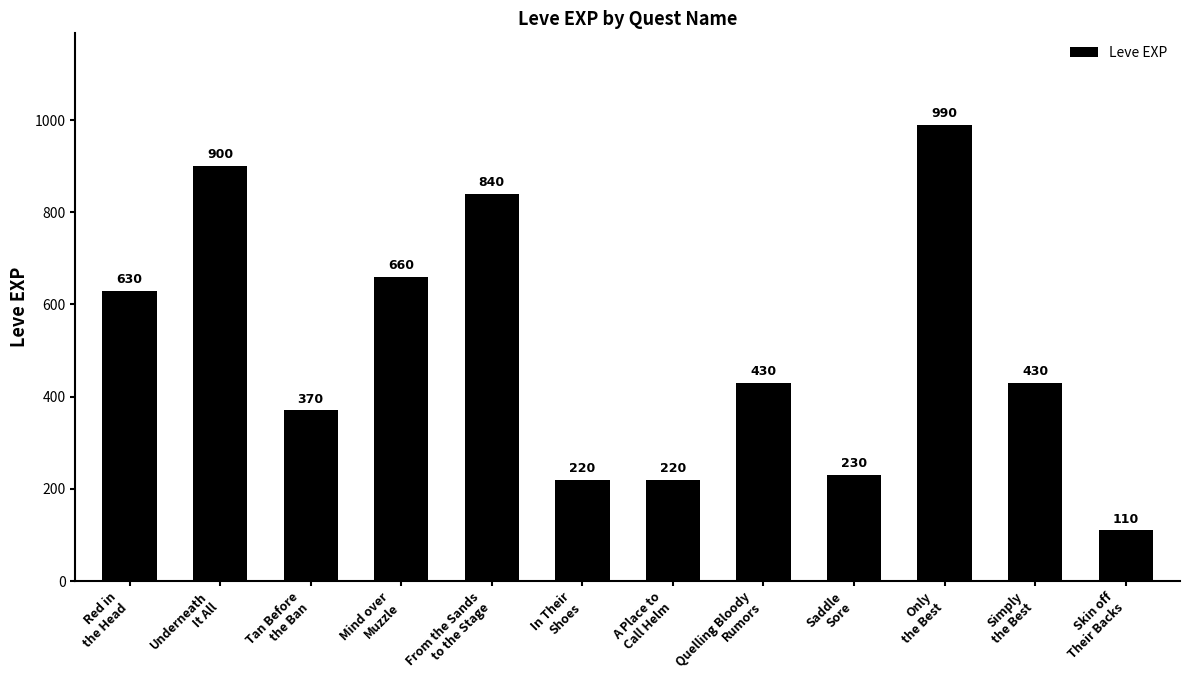

Reading right to left, extract all data points from this chart.

Skin off
Their Backs=110	Simply
the Best=430	Only
the Best=990	Saddle
Sore=230	Quelling Bloody
Rumors=430	A Place to
Call Helm=220	In Their
Shoes=220	From the Sands
to the Stage=840	Mind over
Muzzle=660	Tan Before
the Ban=370	Underneath
It All=900	Red in
the Head=630